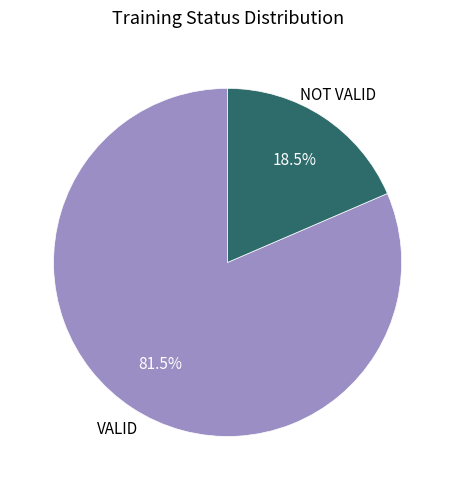

Which slice is the largest?

VALID